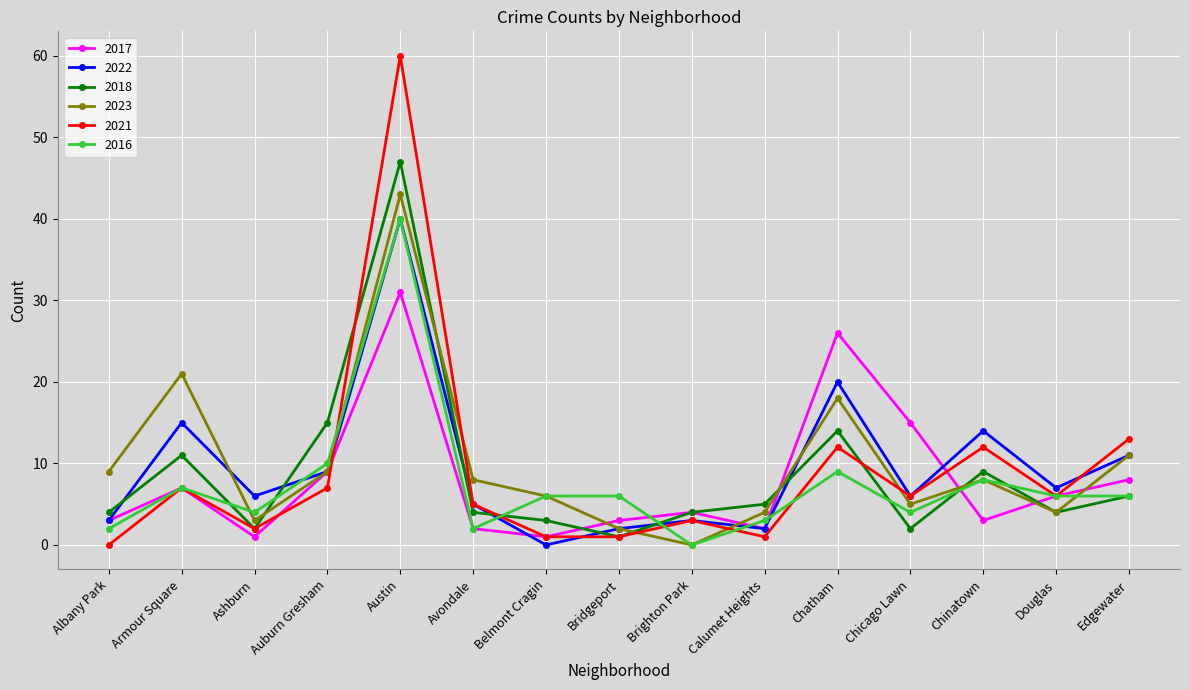

How many values in 2021 are above zero?

14